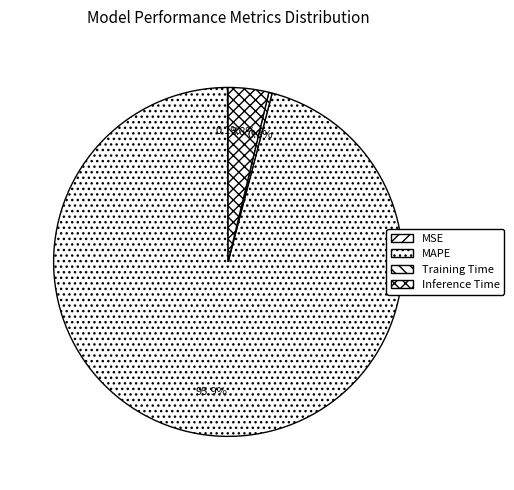

Which category accounts for the majority?

MAPE